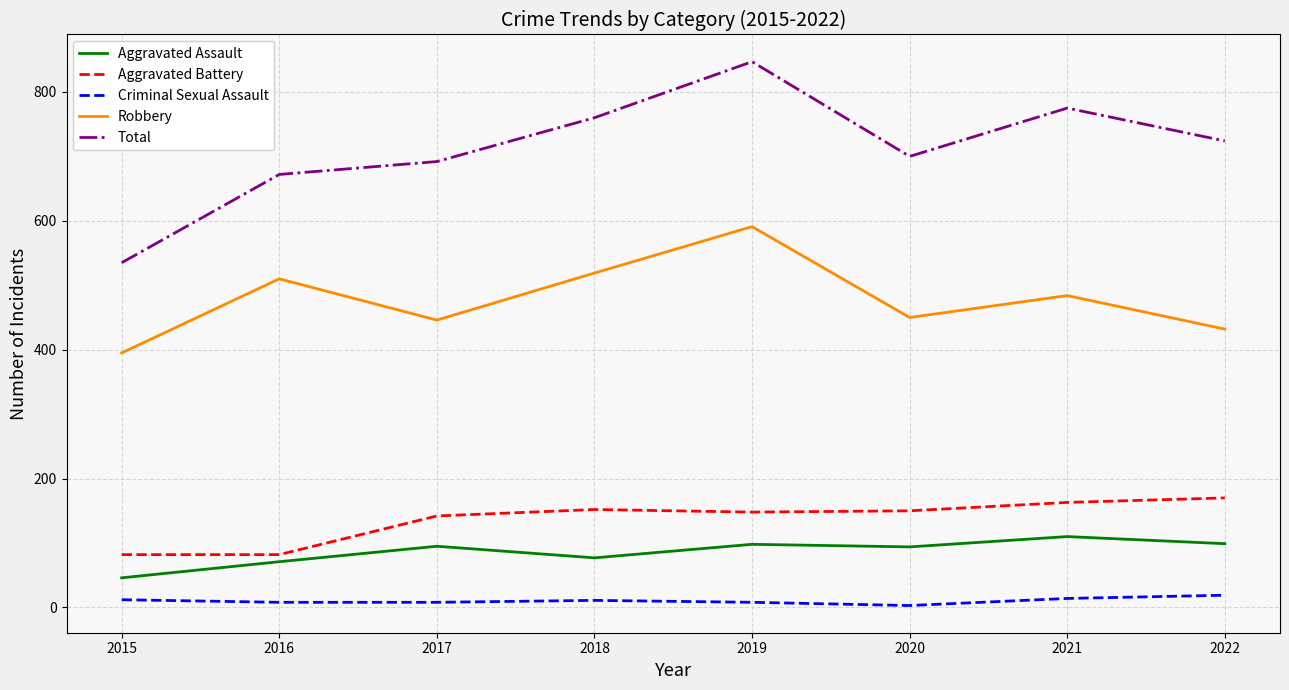

What is the difference between the Robbery values at 2018 and 2021?

35